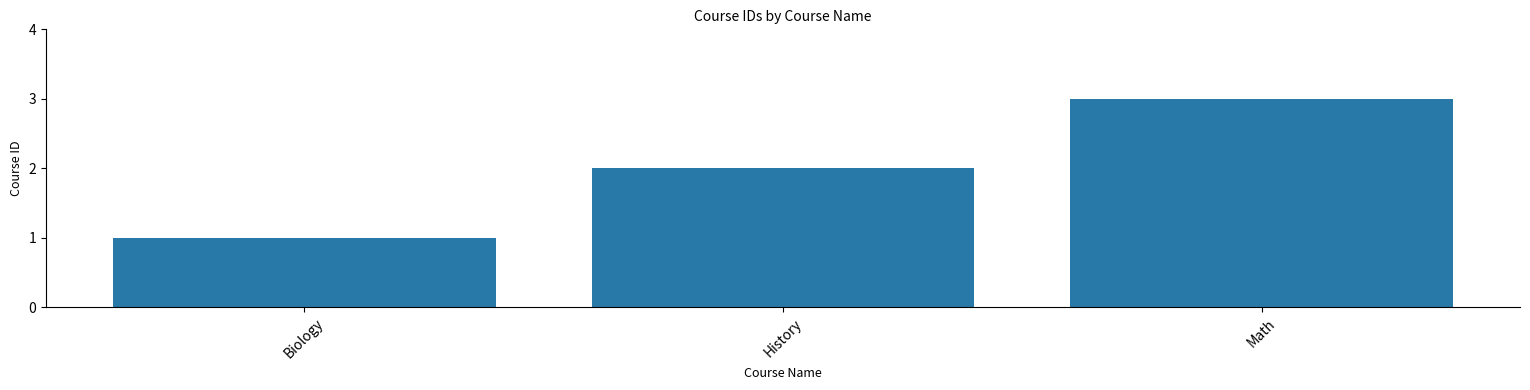

What is the label of the 3rd bar from the left?

Math